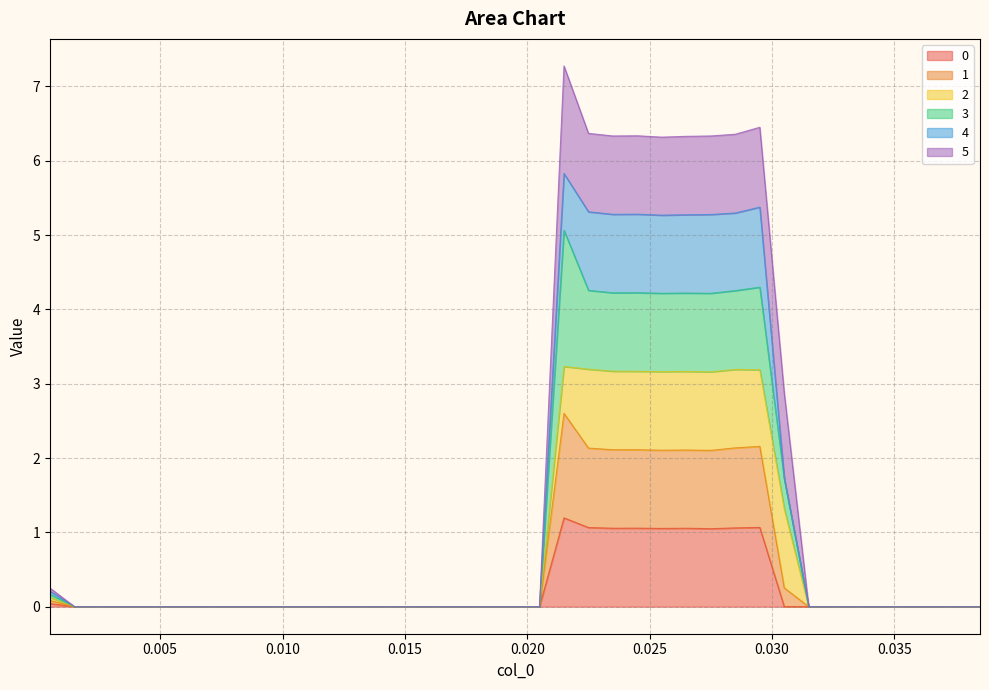

What is the maximum value for 0?

1.2